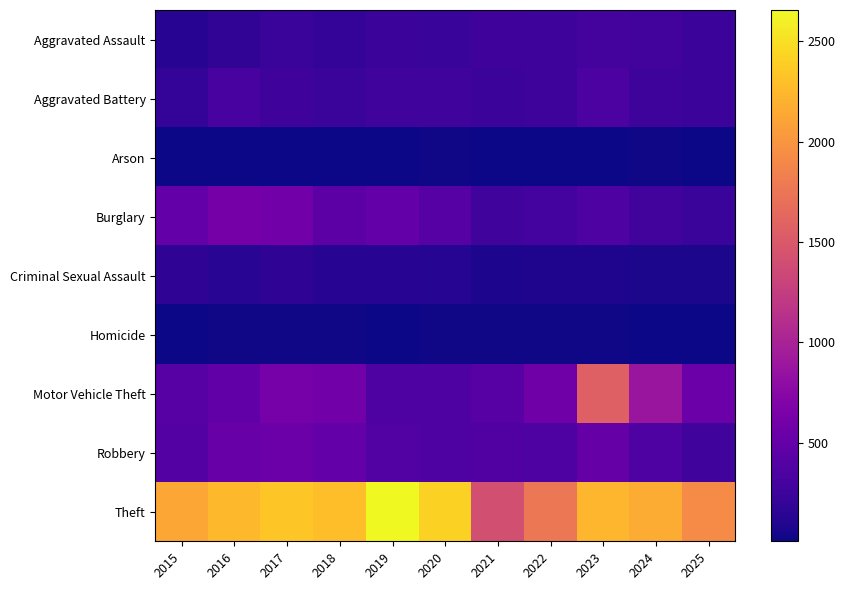

What is the total value across all series at 2016?

4539